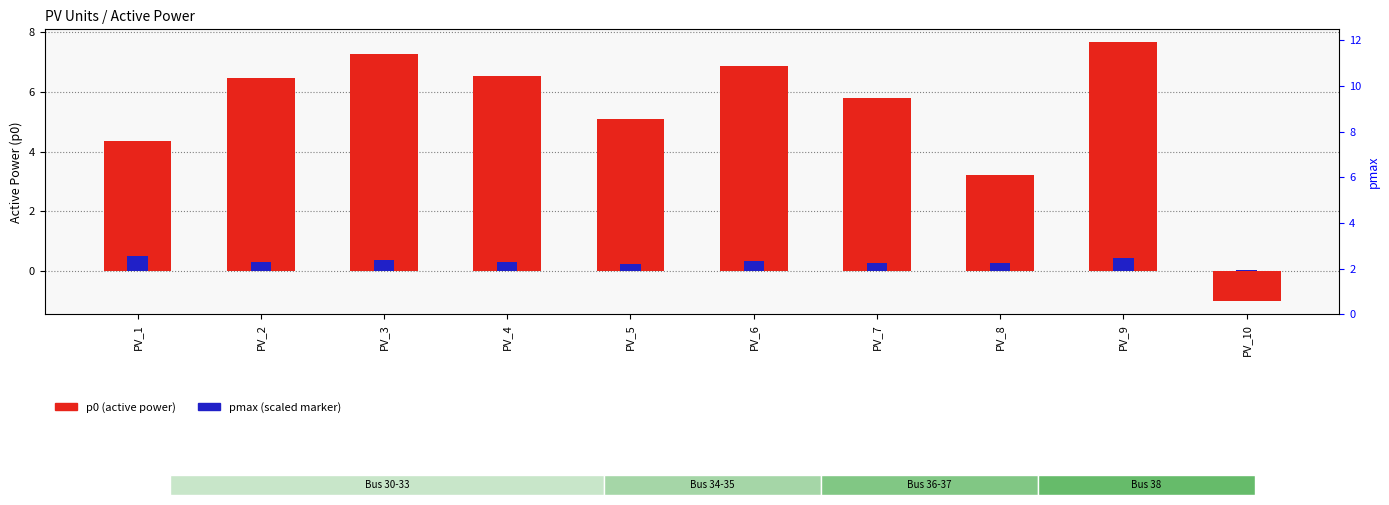

True or false: pmax (scaled marker) has a value of 0.3 at PV_7.

True